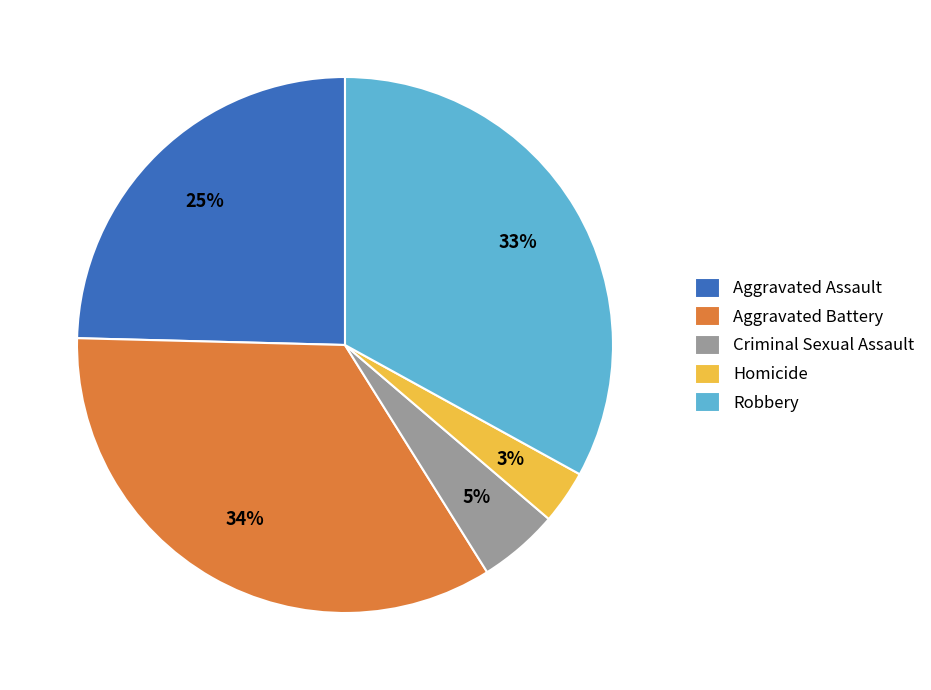

Rank the categories by value from highest to lowest.

Aggravated Battery, Robbery, Aggravated Assault, Criminal Sexual Assault, Homicide